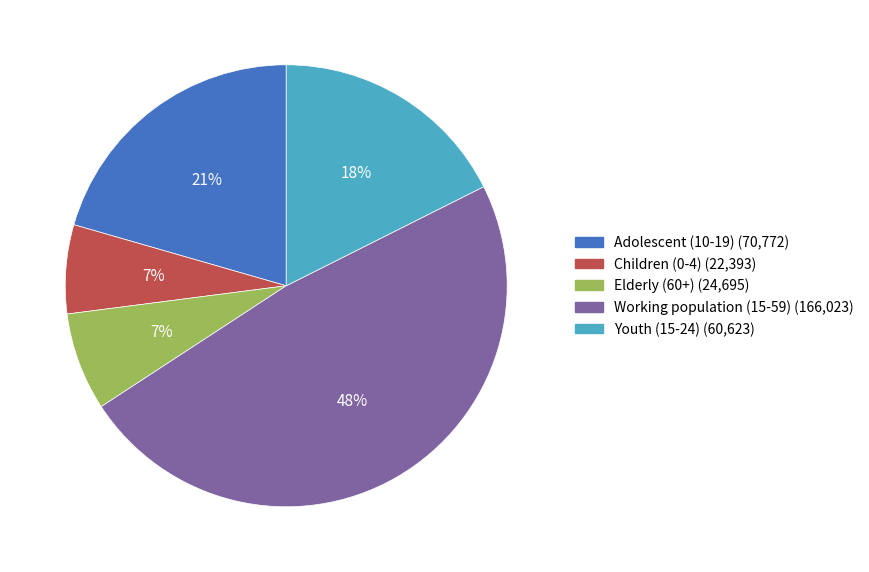

To the nearest percent, what is the difference between the Working population (15-59) and Elderly (60+) slice percentages?

41%